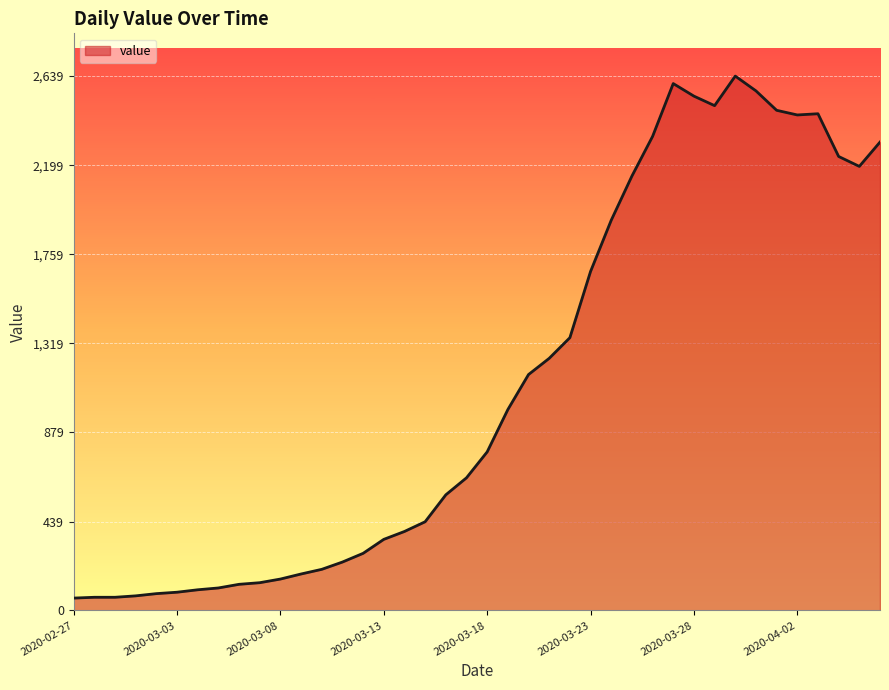

What is the maximum value shown in the chart?

2639